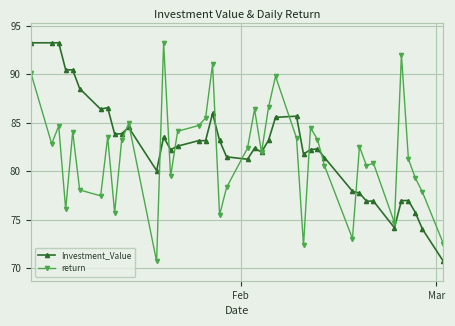

What is the maximum value shown in the chart?

93.3